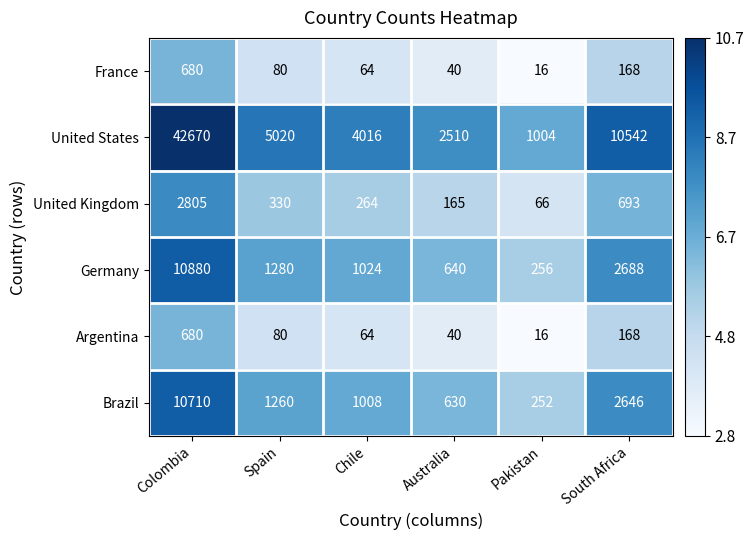

At which category is the sum across all series the highest?

Colombia